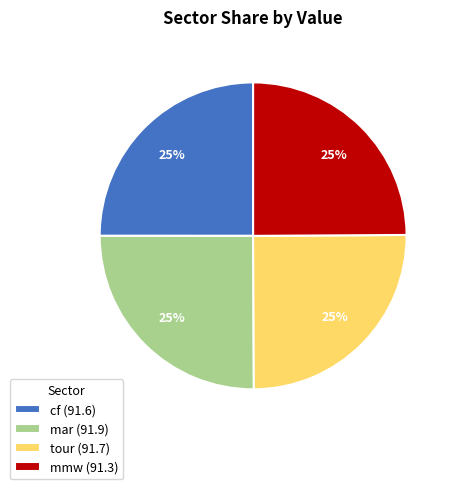

To the nearest percent, what portion does mmw represent?

25%